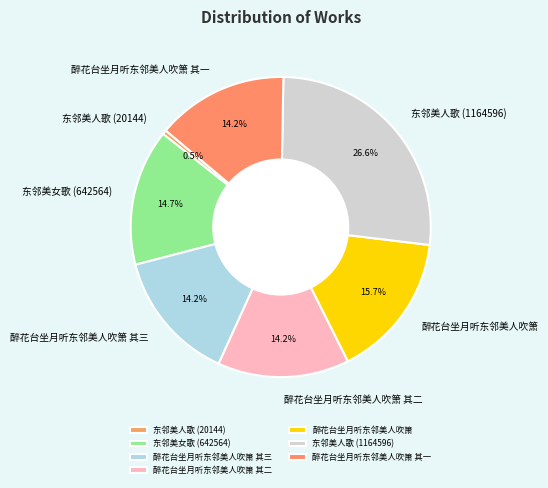

Which slice is the smallest?

东邻美人歌 (20144)